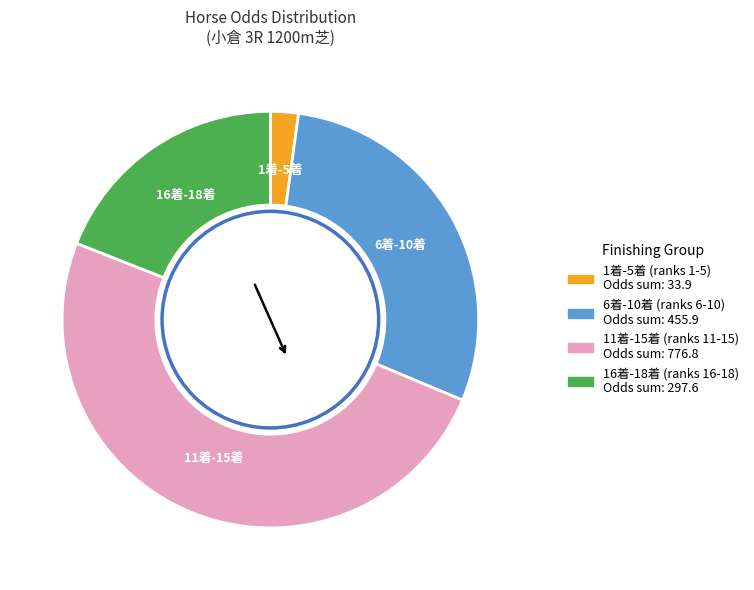

Is there any slice that represents more than half of the pie?

No